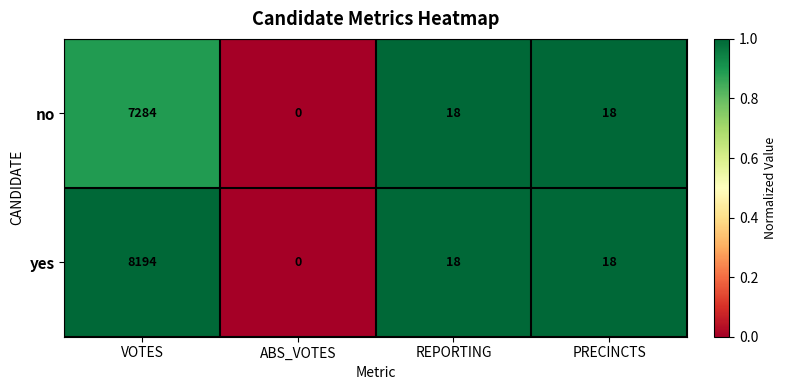

How many values in no are above zero?

3